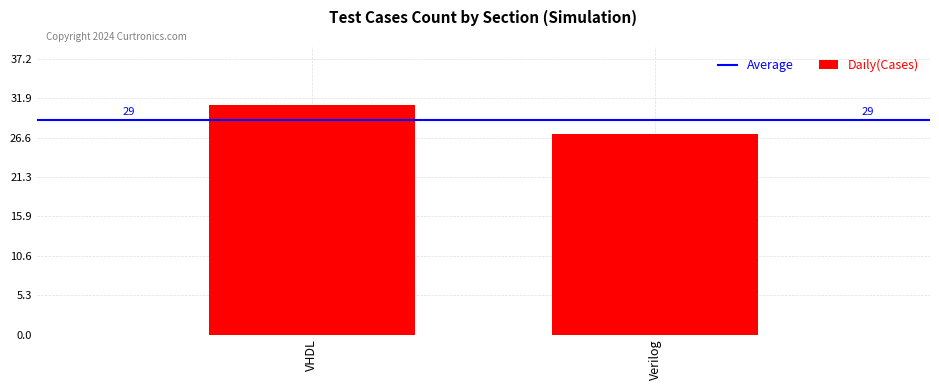

How many bars are there in total?

2